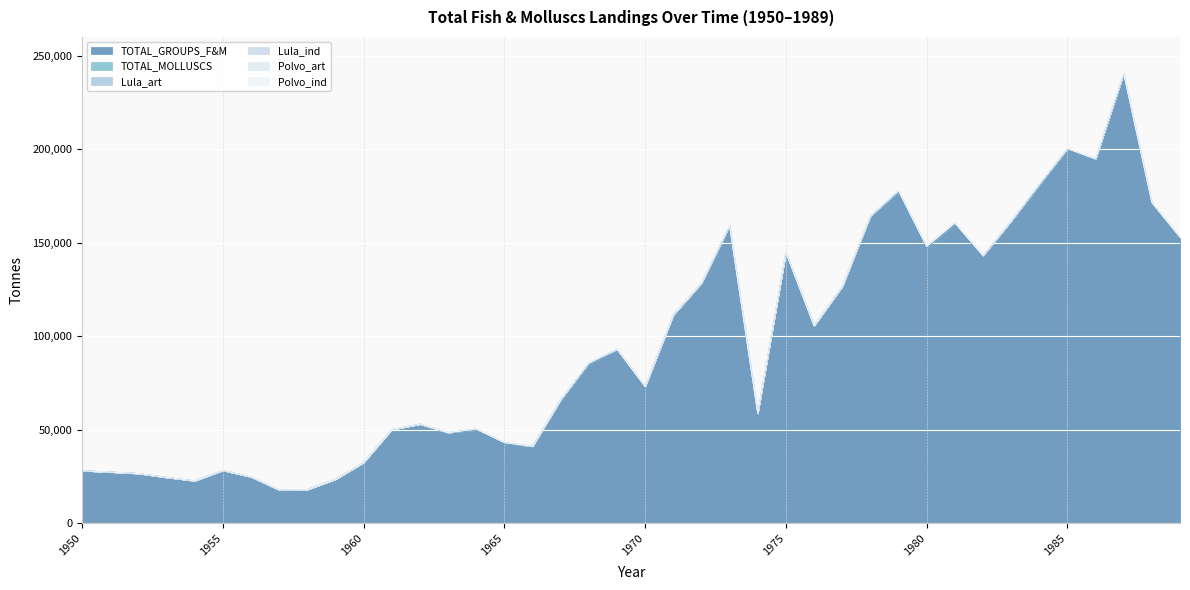

True or false: Lula_ind has more than 0 points higher than both neighbors.

True